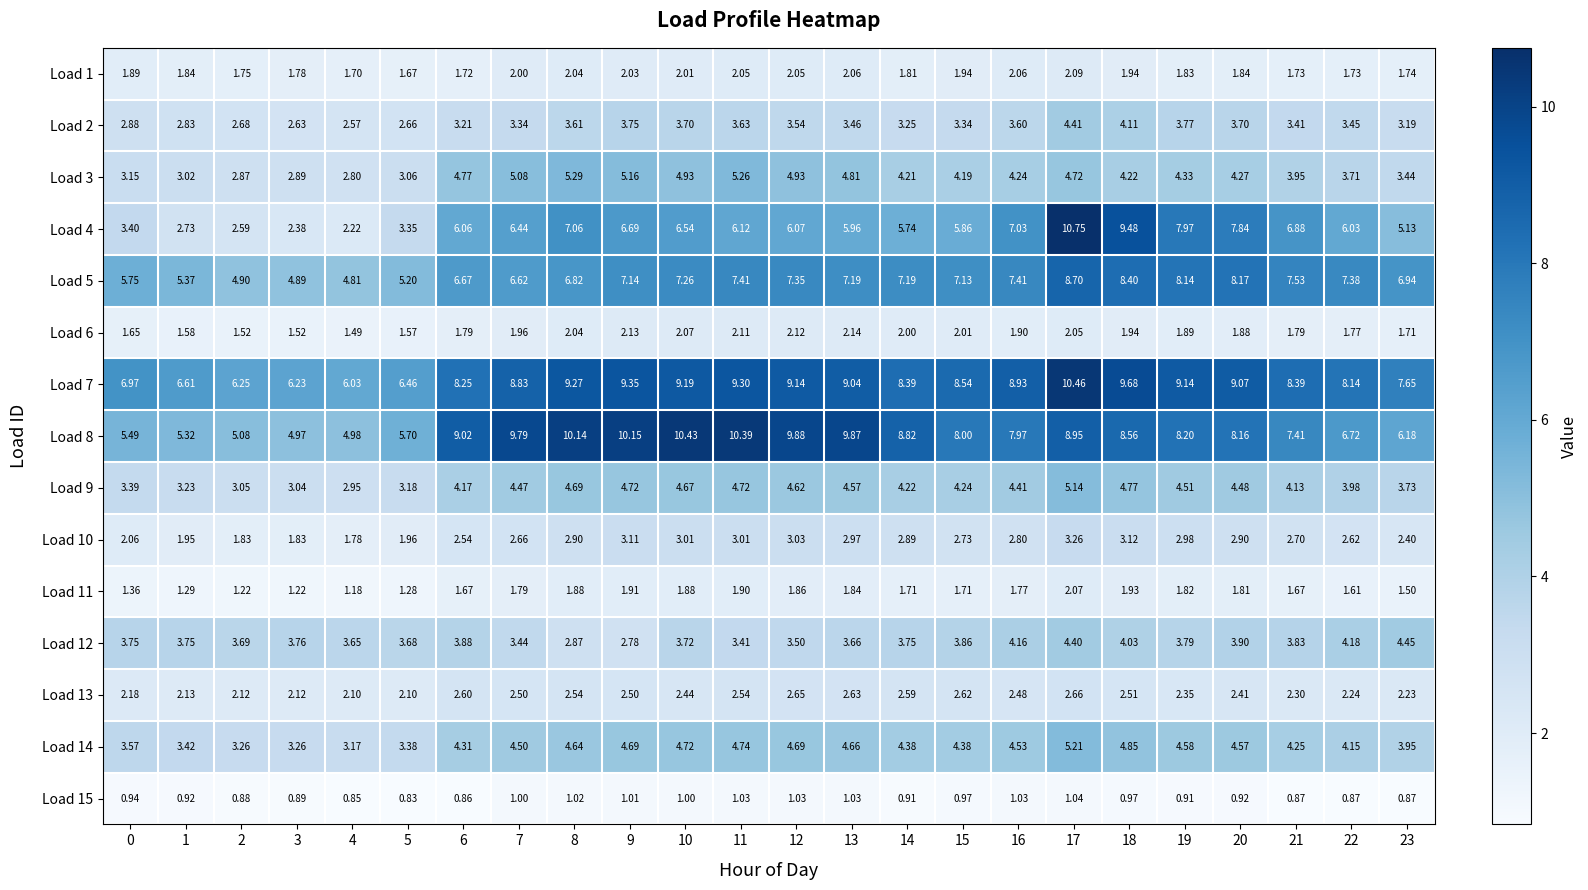

How many categories are shown in the chart?

24